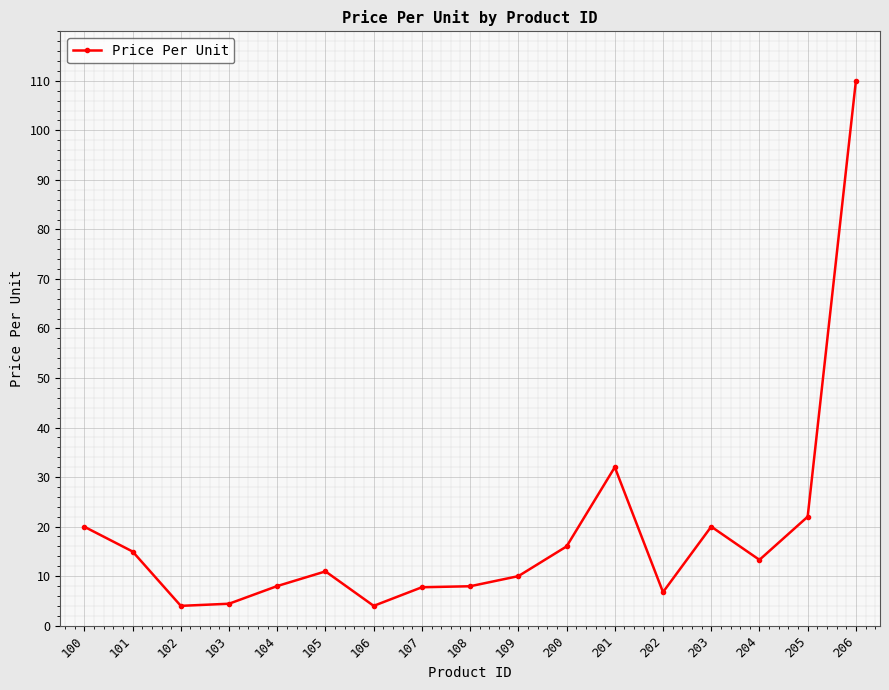

The value at 202 is 6.8. True or false?

True